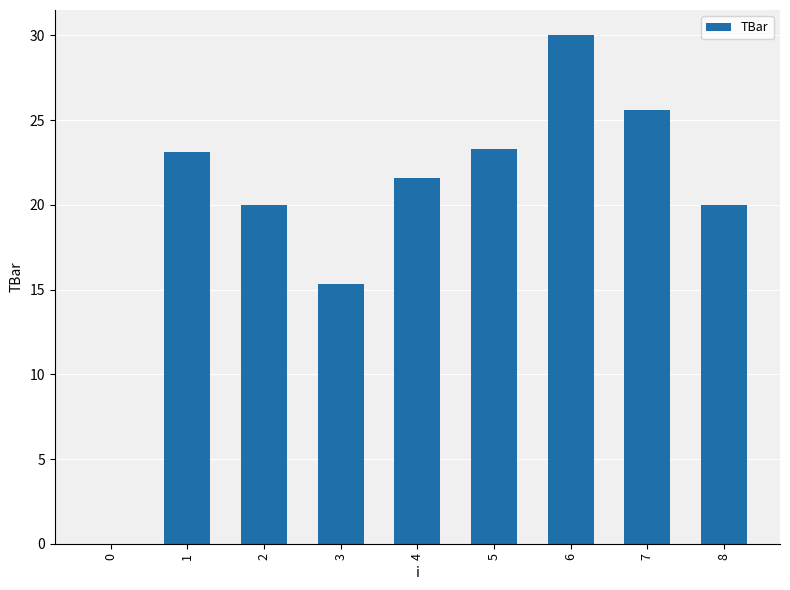

What is the average value?

19.9